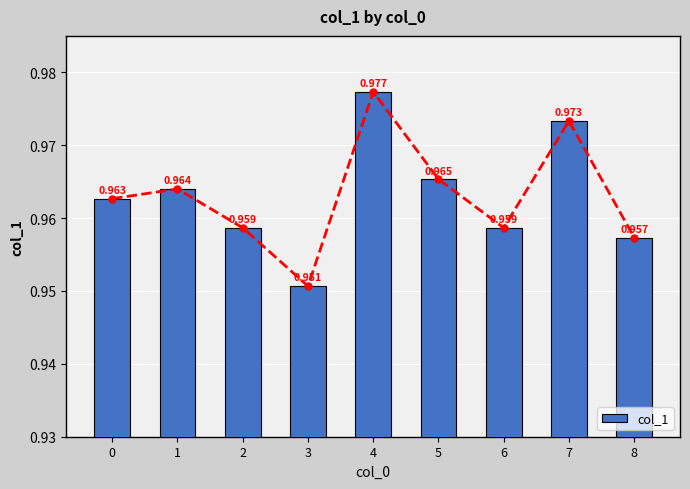

Is it true that the value at 5 is 0.6?

False